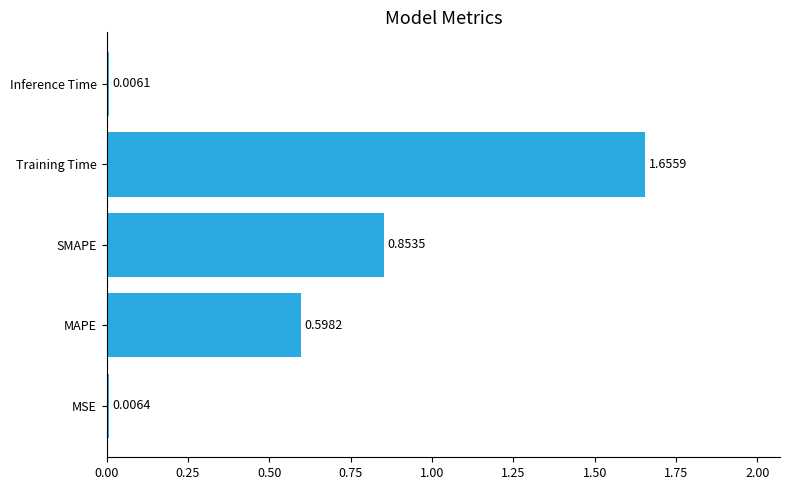

Which category has the highest value across all series?

Training Time